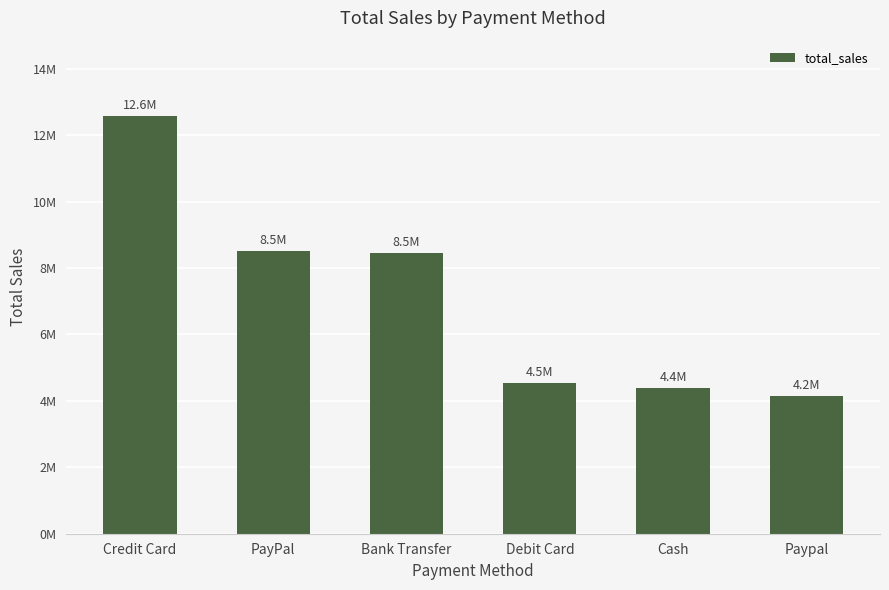

Does the chart contain any negative values?

No